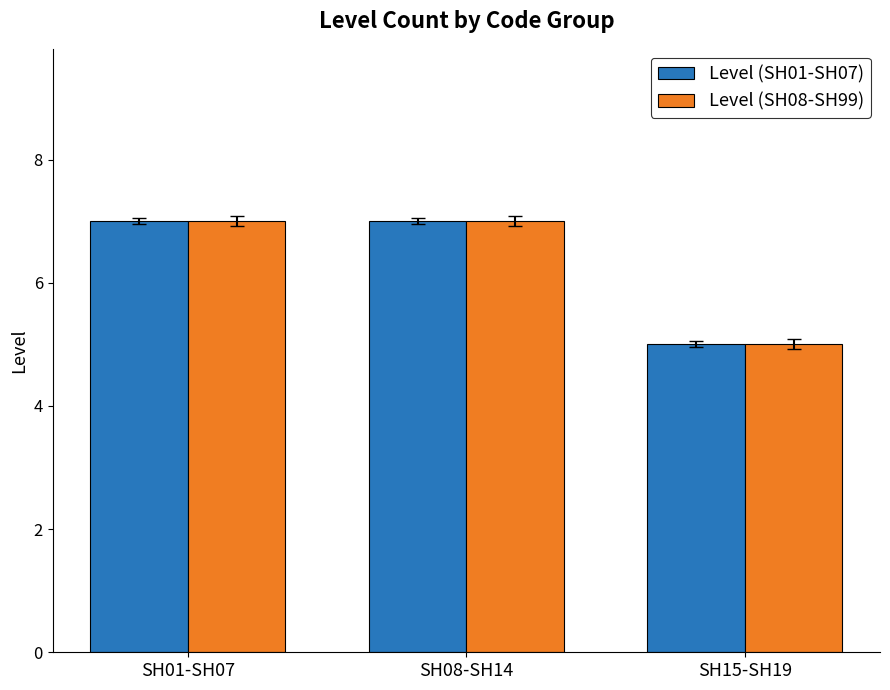

The Level (SH01-SH07) series shows 9 at SH15-SH19. True or false?

False